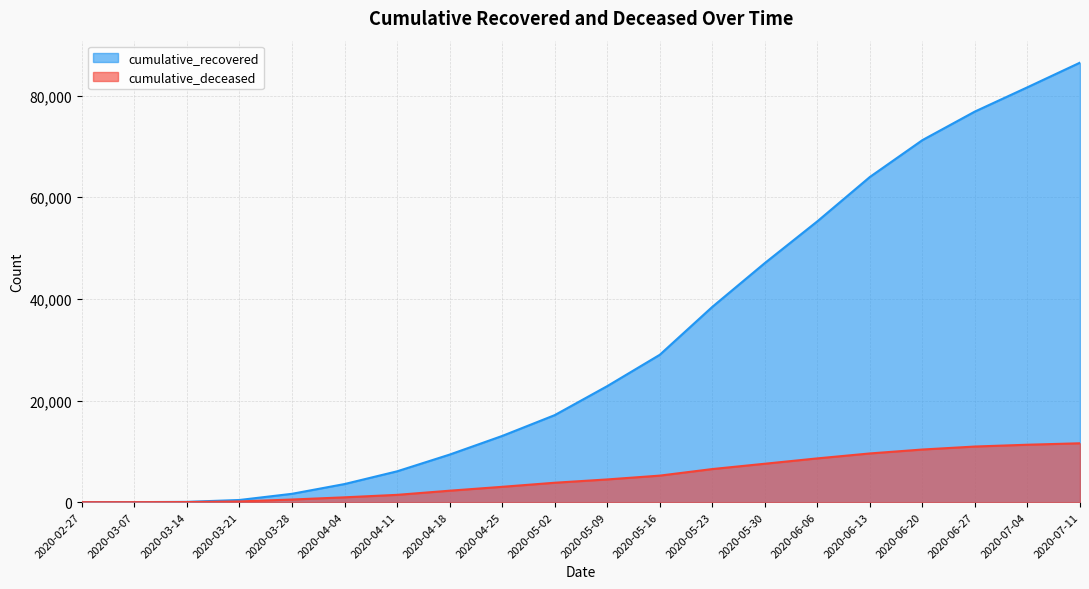

How many lines are shown in the chart?

2